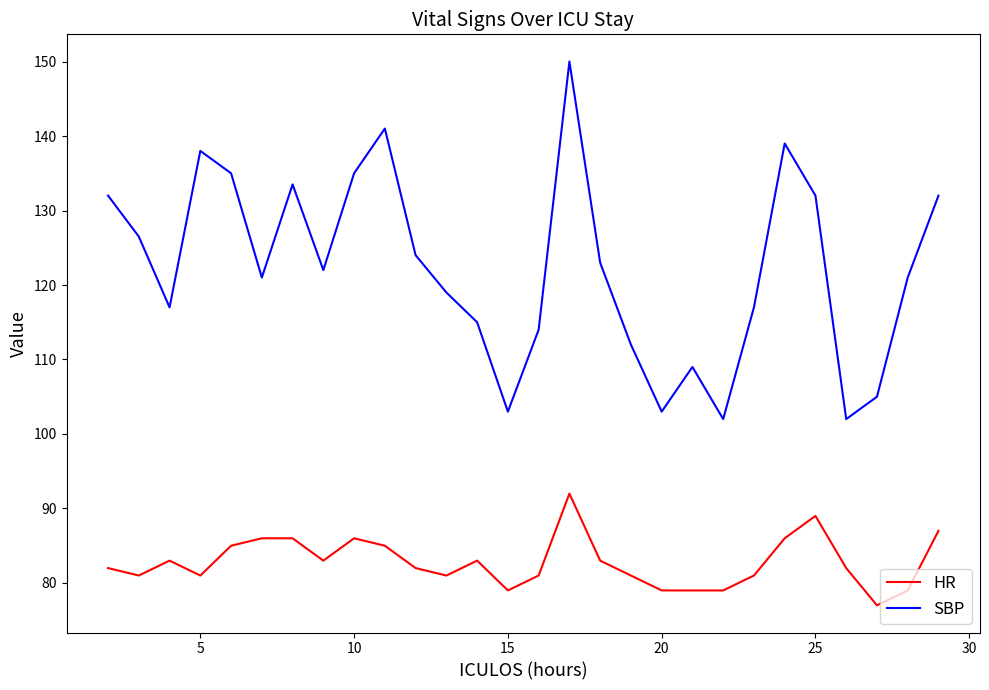

Which series has the largest total across all categories?

SBP